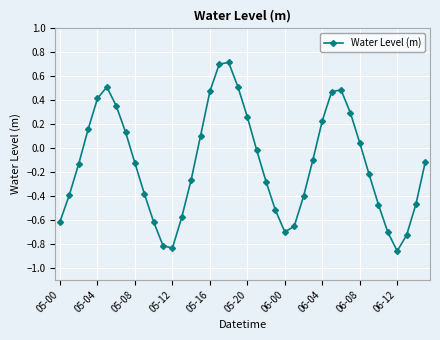

How many interior local valleys (lower than both neighbors) does the data have?

3